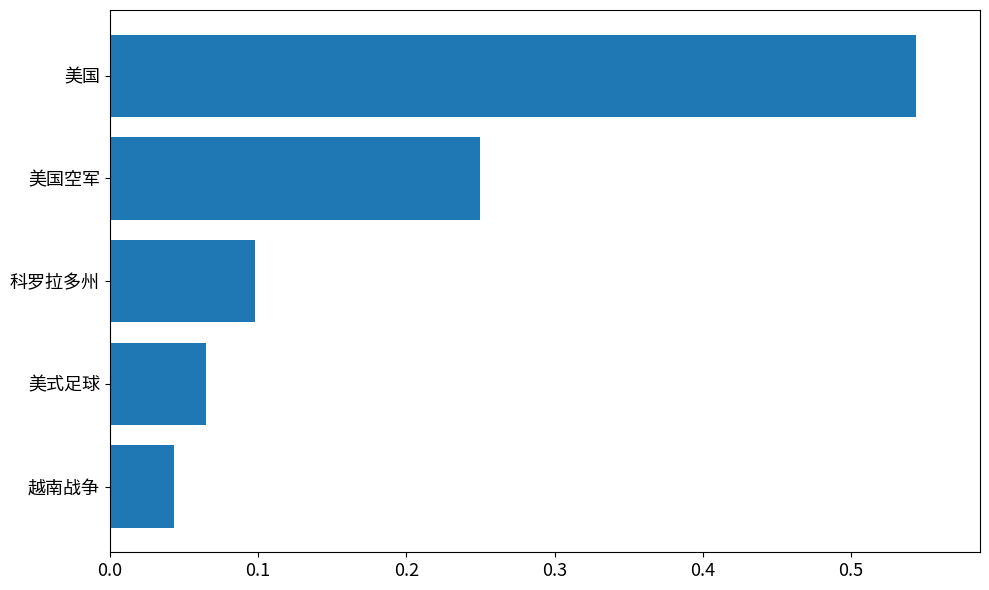

The chart shows a value of 0.0 at 科罗拉多州. True or false?

False